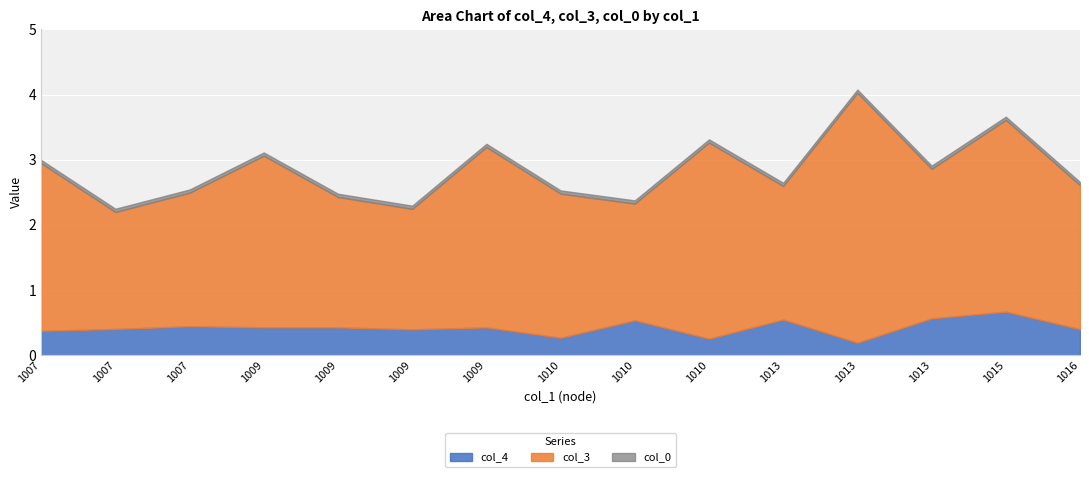

The value of col_4 at 1009 is 0.4. True or false?

True